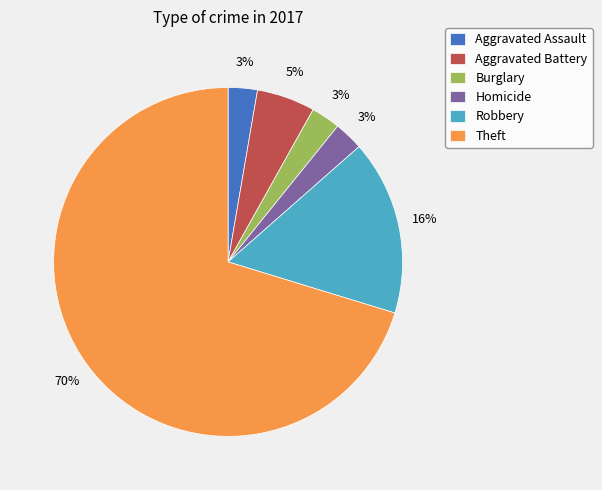

How many slices are in this pie chart?

6